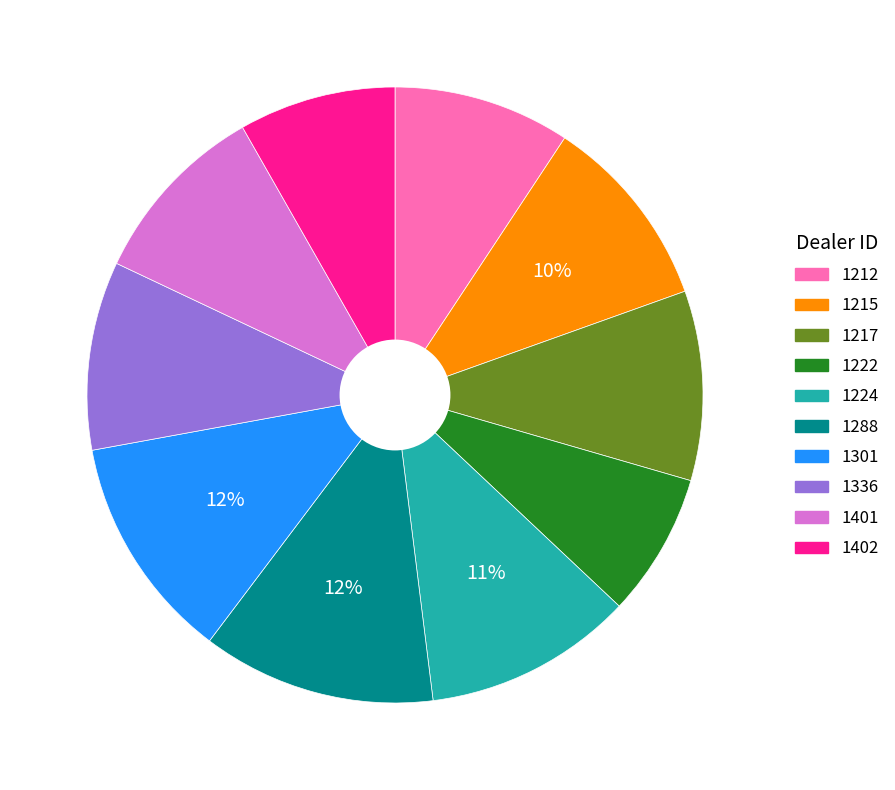

What percentage is the 1217 slice, to the nearest percent?

10%